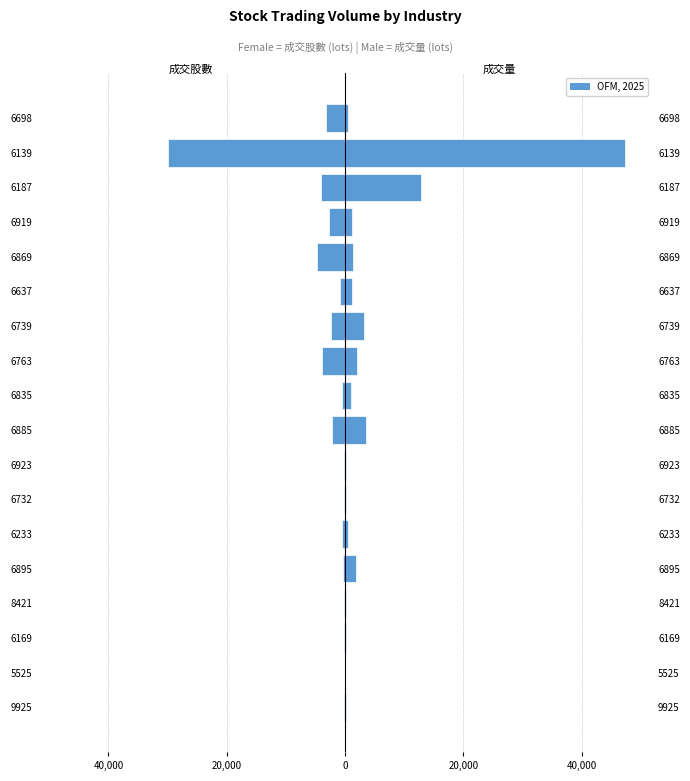

Is it true that 成交量 equals 1278.9 at 6895?

False